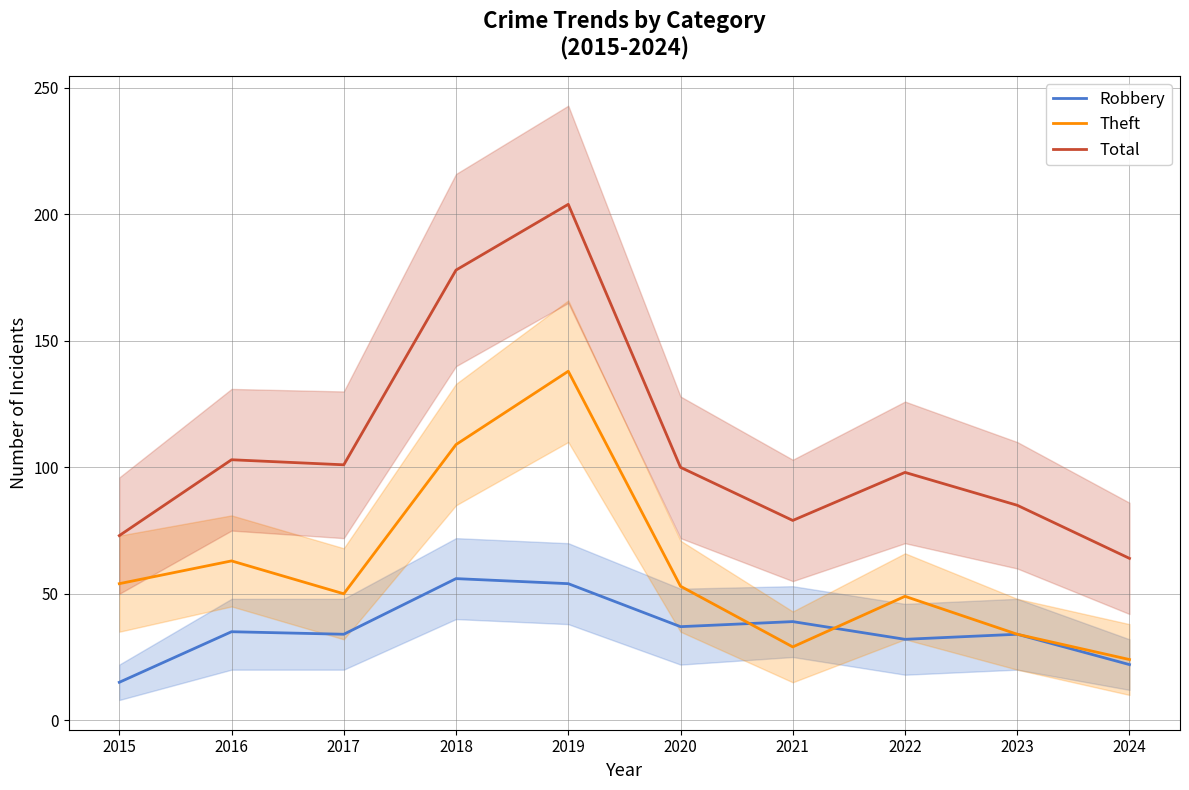

At how many categories does at least one series exceed 93?

6